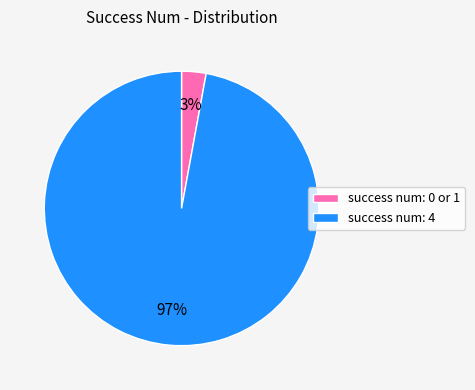

Does any single category account for the majority?

Yes